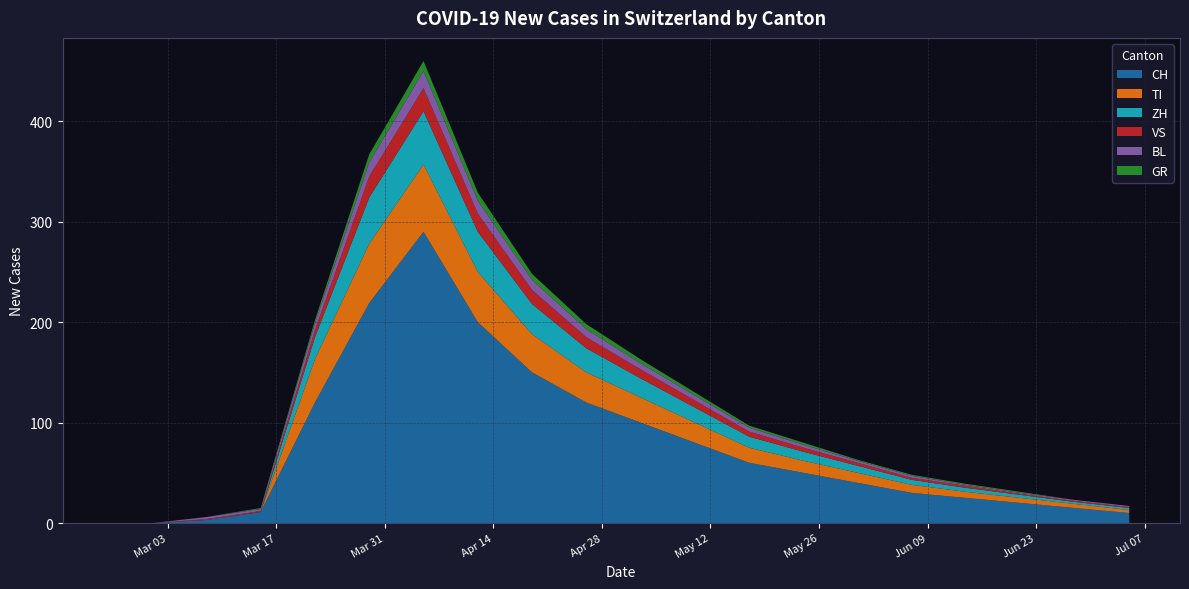

Reading left to right, list all the values displayed in this chart.

CH: 0	0	3	11	120	219	290	200	150	120	100	80	60	50	40	30	25	20	15	10
TI: 0	0	0	0	43	59	67	50	38	30	25	20	15	12	10	8	6	5	4	3
GR: 0	0	0	1	3	8	10	8	6	5	4	3	2	2	1	1	1	1	0	0
VS: 0	0	1	1	7	21	23	18	14	11	9	7	5	4	3	2	2	1	1	1
BL: 0	0	2	2	7	14	17	13	10	8	6	5	4	3	2	2	1	1	1	1
ZH: 0	0	0	0	22	46	53	40	30	24	19	15	11	9	7	5	4	3	2	2